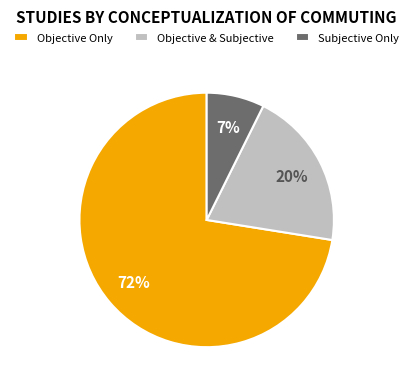

Is the sum of Objective & Subjective and Subjective Only greater than half?

No